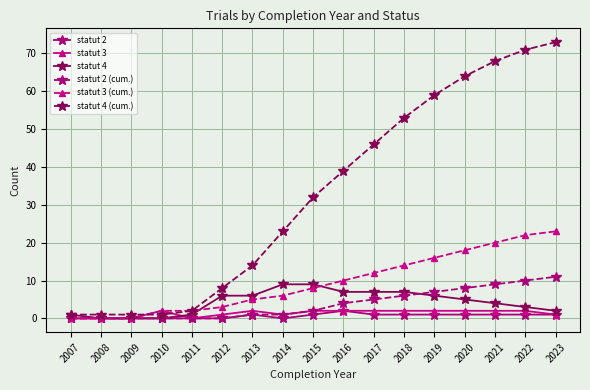

How many series are shown in this chart?

6